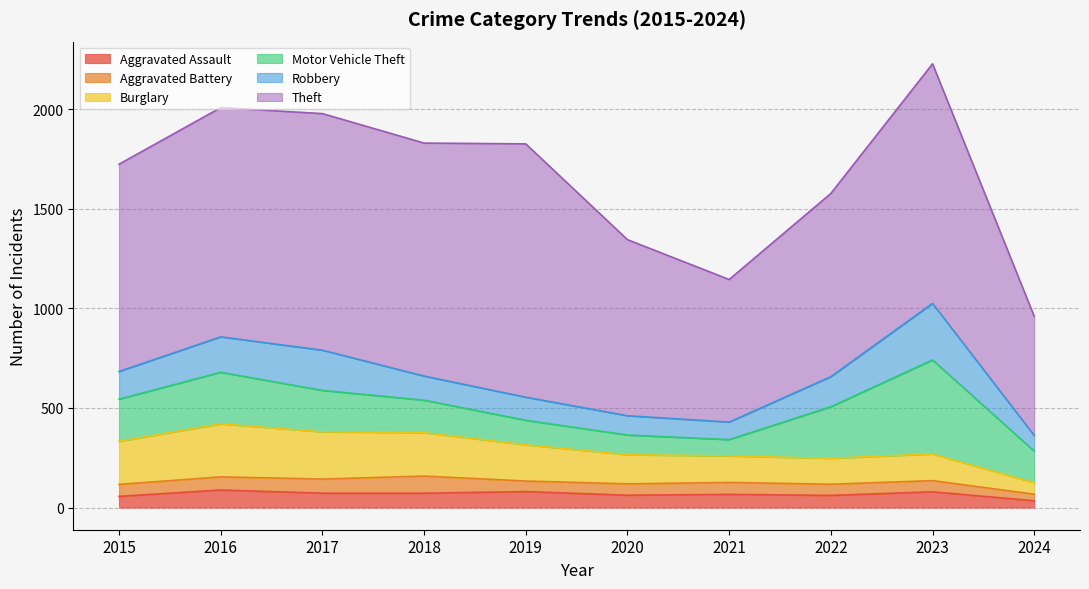

Is the value of Theft at 2024 greater than the value of Aggravated Assault at 2019?

Yes